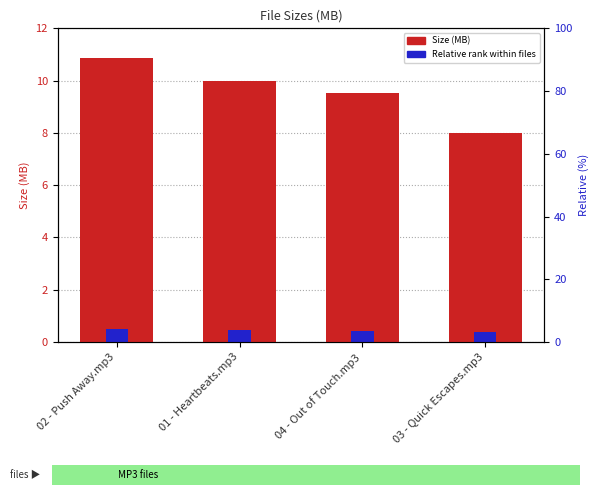

At which category is the sum across all series the highest?

02 - Push Away.mp3